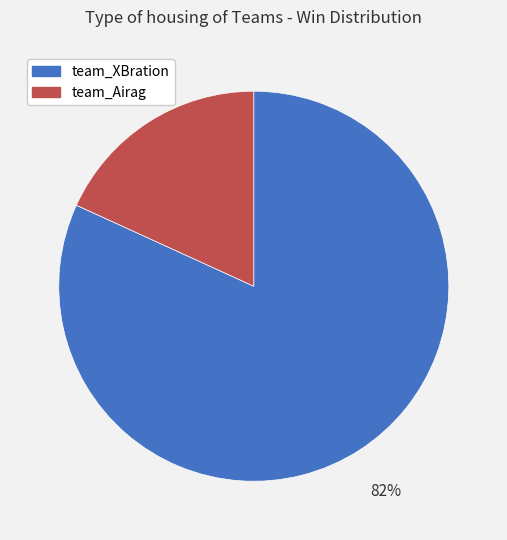

What is the smallest slice in the pie chart?

team_Airag